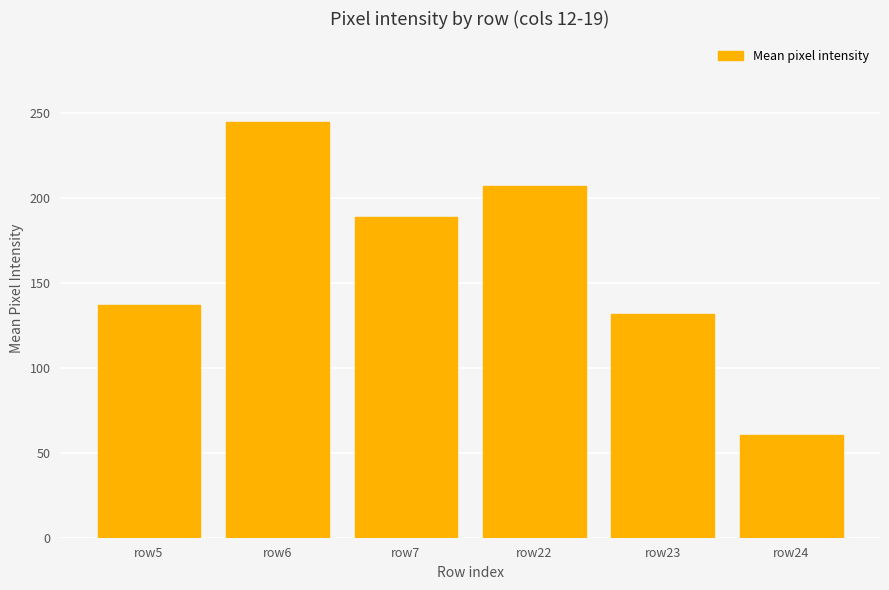

The value at row6 is 363.1. True or false?

False